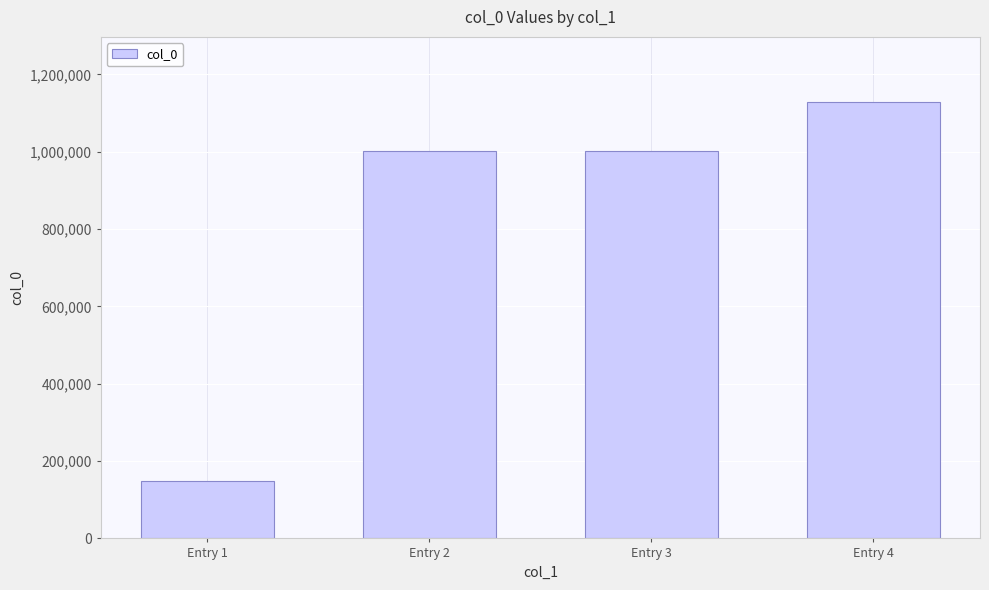

The value at Entry 3 is 1001465. True or false?

True